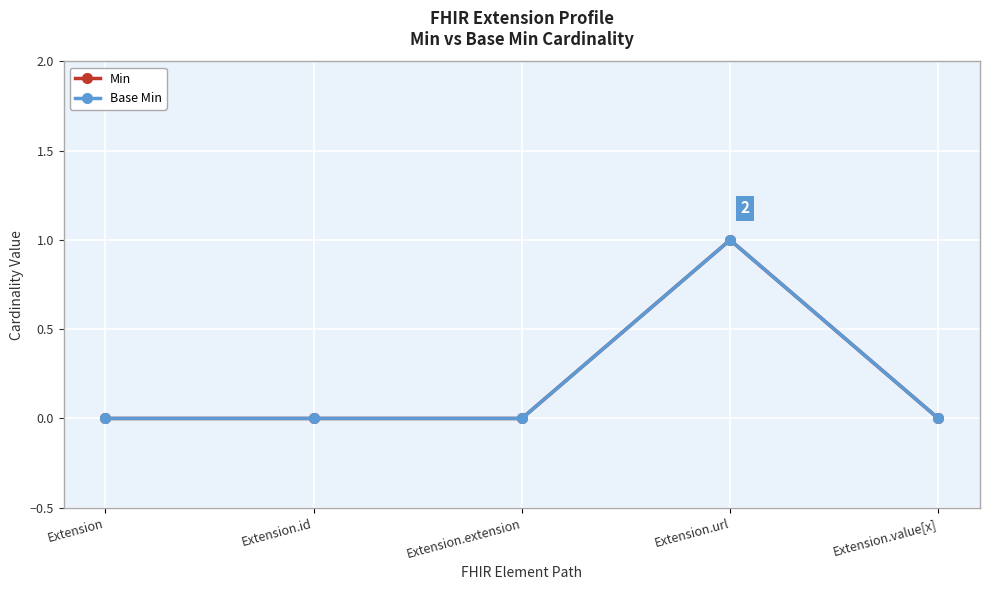

In Min, how many points are higher than both neighbors (excluding endpoints)?

1